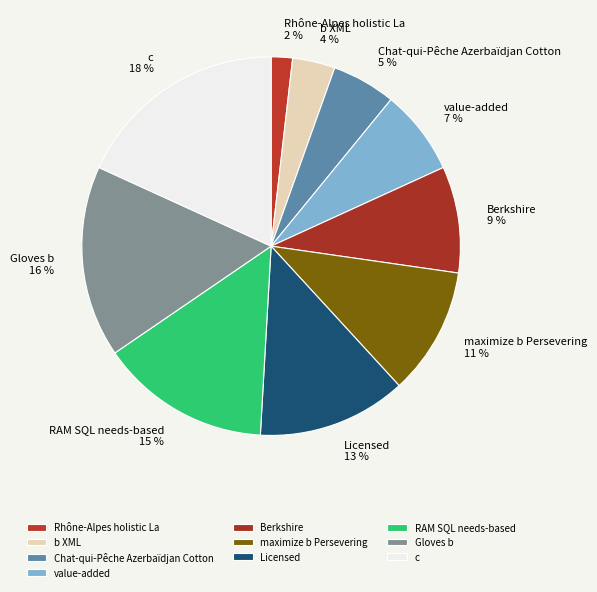

Is it true that Chat-qui-Pêche Azerbaïdjan Cotton is 1% of the pie?

False